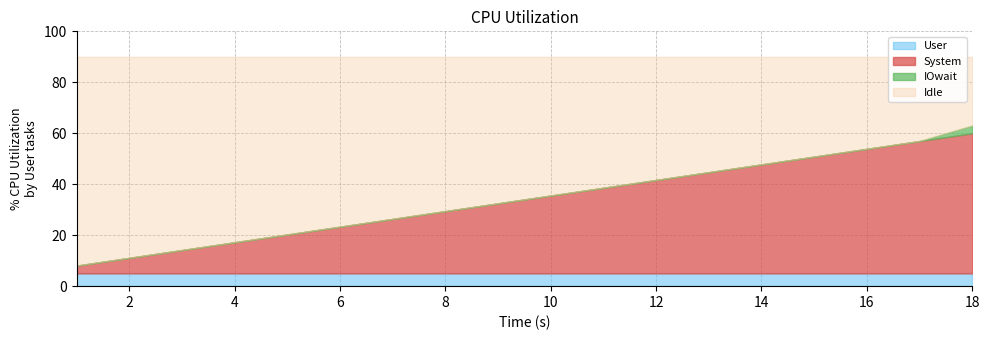

True or false: terminate has more than 1 interior local peaks.

False